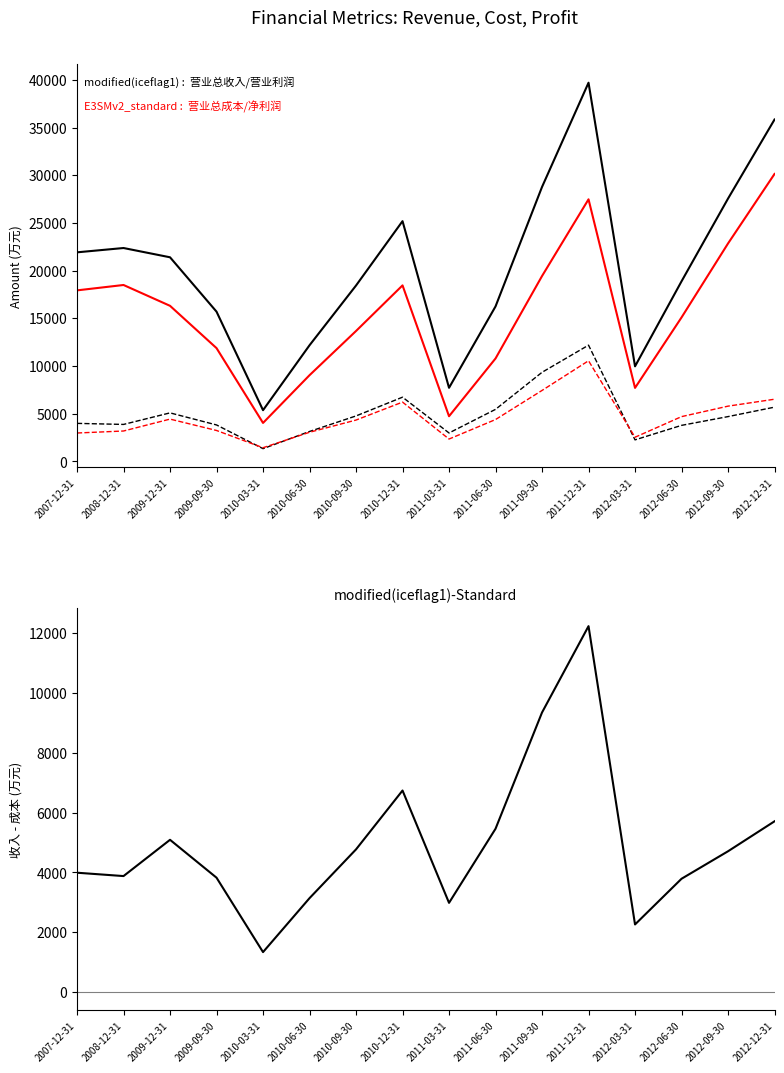

What are all the series names shown in the legend?

营业总收入(万元), 营业总成本(万元), 营业利润(万元), 净利润(万元), 营业总收入 - 营业总成本